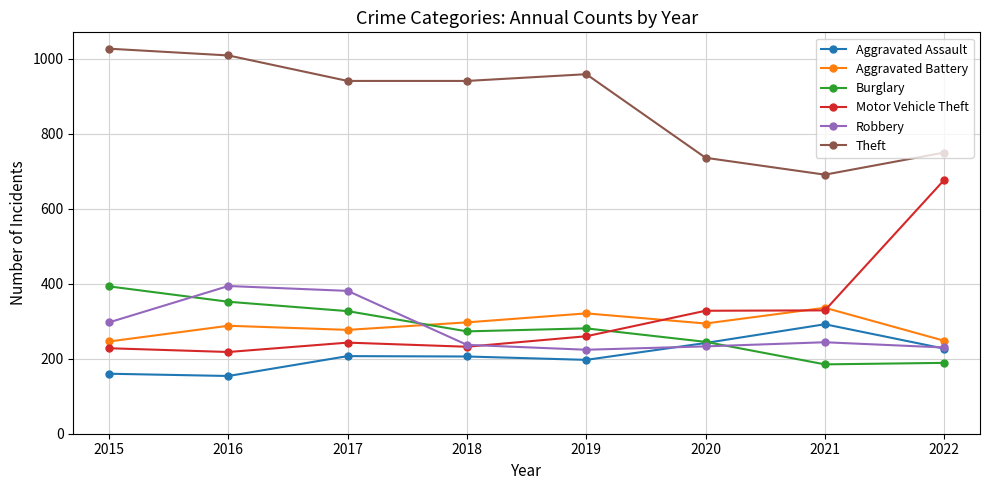

What are all the series names shown in the legend?

Aggravated Assault, Aggravated Battery, Burglary, Motor Vehicle Theft, Robbery, Theft